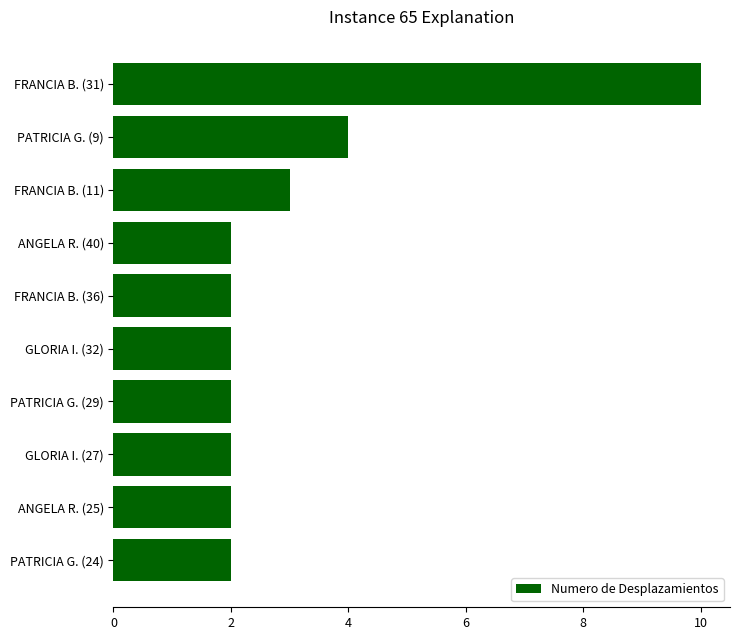

What is the change in value from GLORIA I. (32) to PATRICIA G. (9)?

+2